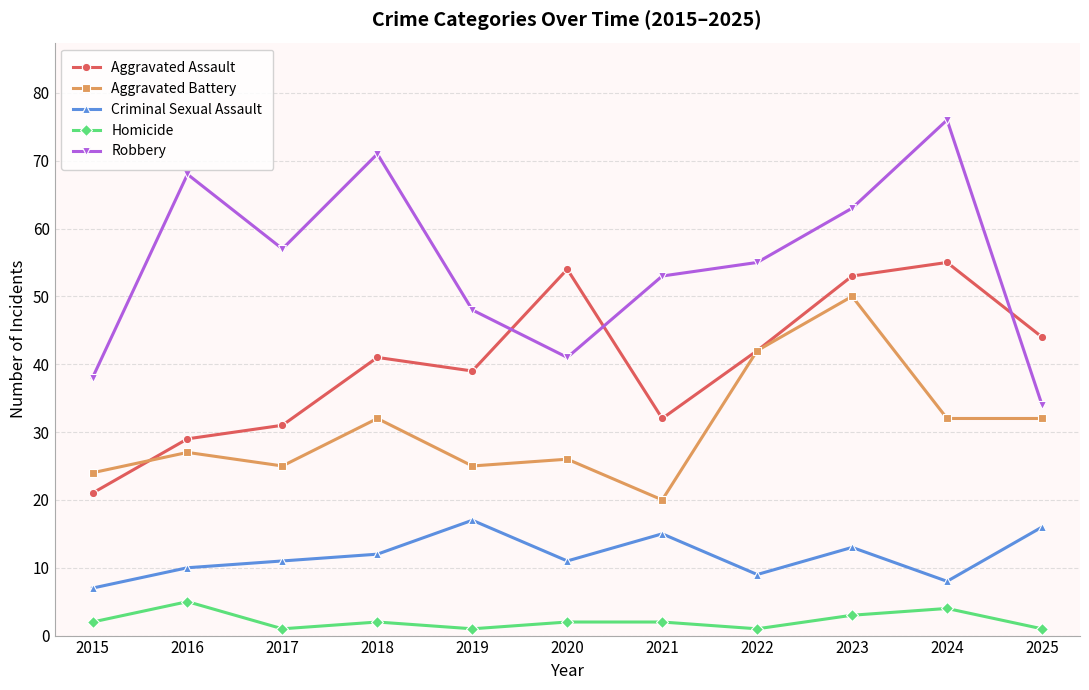

True or false: Robbery and Homicide cross at least once.

False